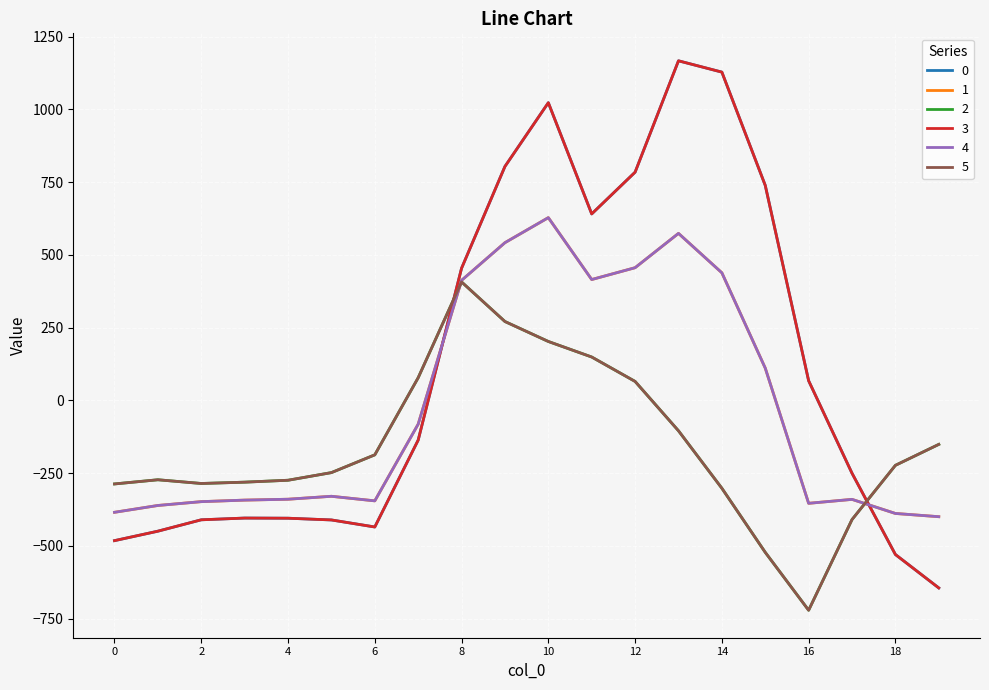

At which label does 5 first exceed -223?

6